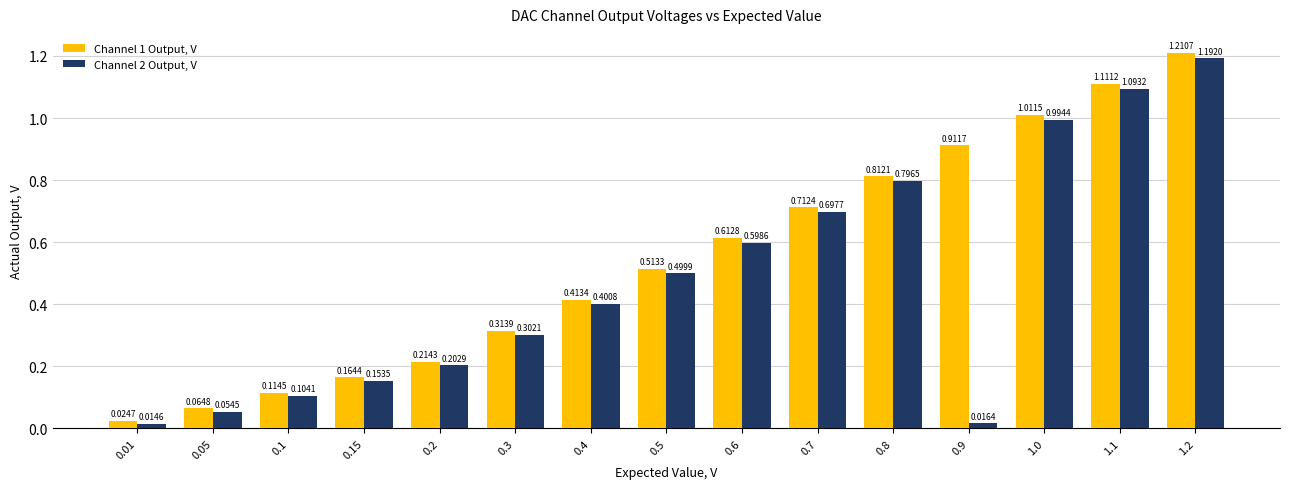

Rank the categories by Channel 2 Output, V value from highest to lowest.

1.2, 1.1, 1.0, 0.8, 0.7, 0.6, 0.5, 0.4, 0.3, 0.2, 0.15, 0.1, 0.05, 0.9, 0.01